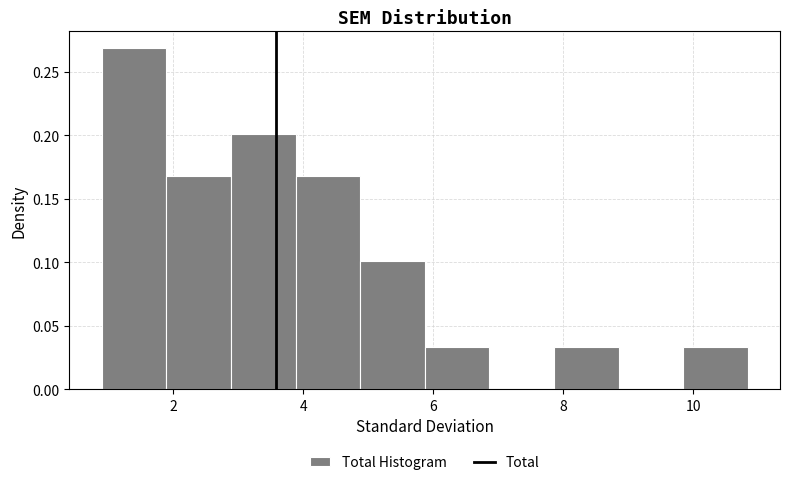

Reading left to right, list every bar in this chart as the range it spans on the x-axis followed by its height. Neither the bar edges nor the heights are printed on the chart, so give them approximately, as read against the axes.

0.8 to 1.8: 0.270
1.8 to 2.8: 0.170
2.8 to 3.8: 0.200
3.8 to 4.8: 0.170
4.8 to 5.8: 0.100
5.8 to 6.8: 0.035
6.8 to 7.8: 0
7.8 to 8.8: 0.035
8.8 to 9.8: 0
9.8 to 10.8: 0.035